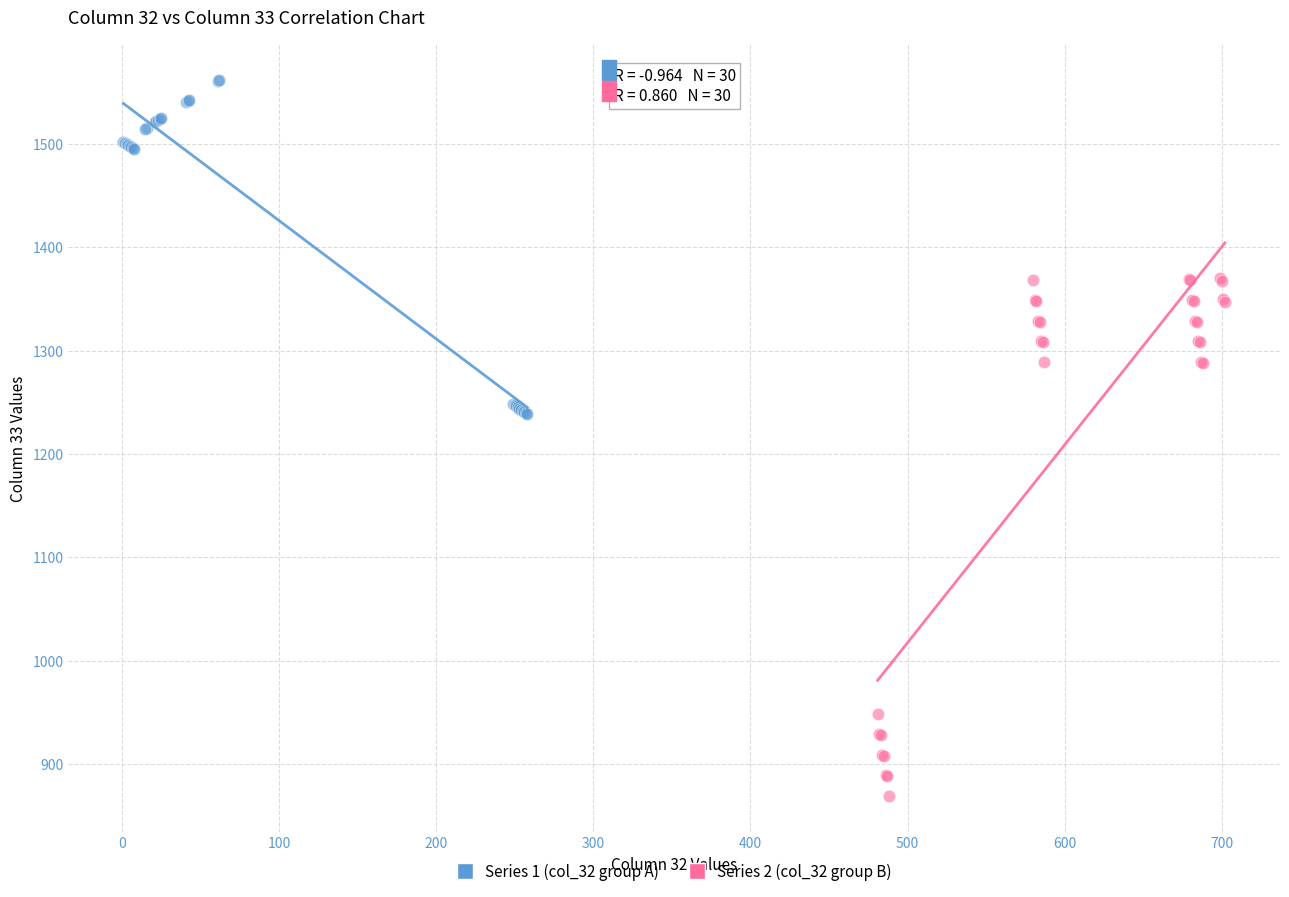

What are all the series names shown in the legend?

Series 1 (col_32 group A), Series 2 (col_32 group B)